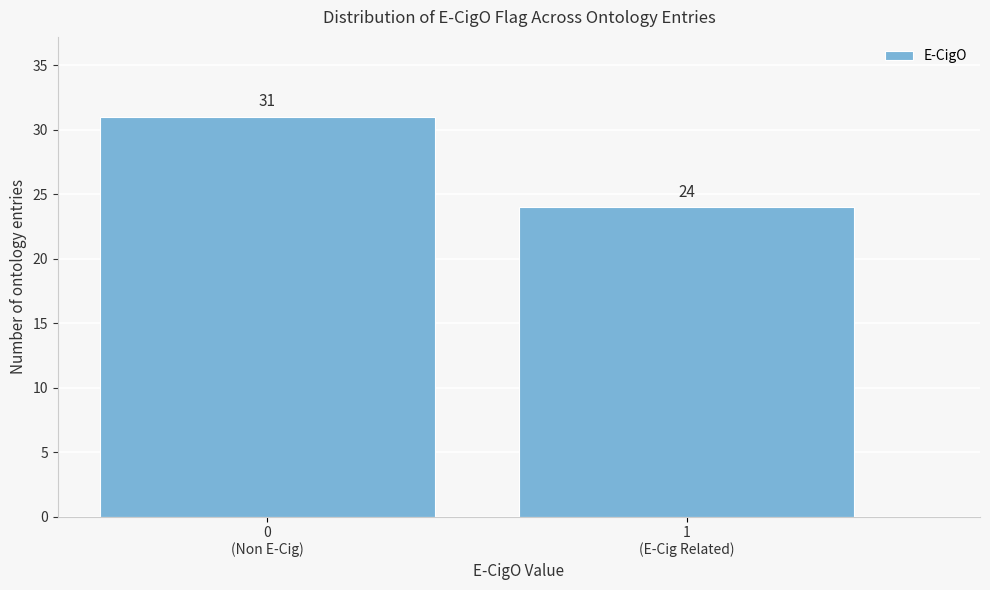

Reading left to right, what are all the values shown in this chart?

31	24